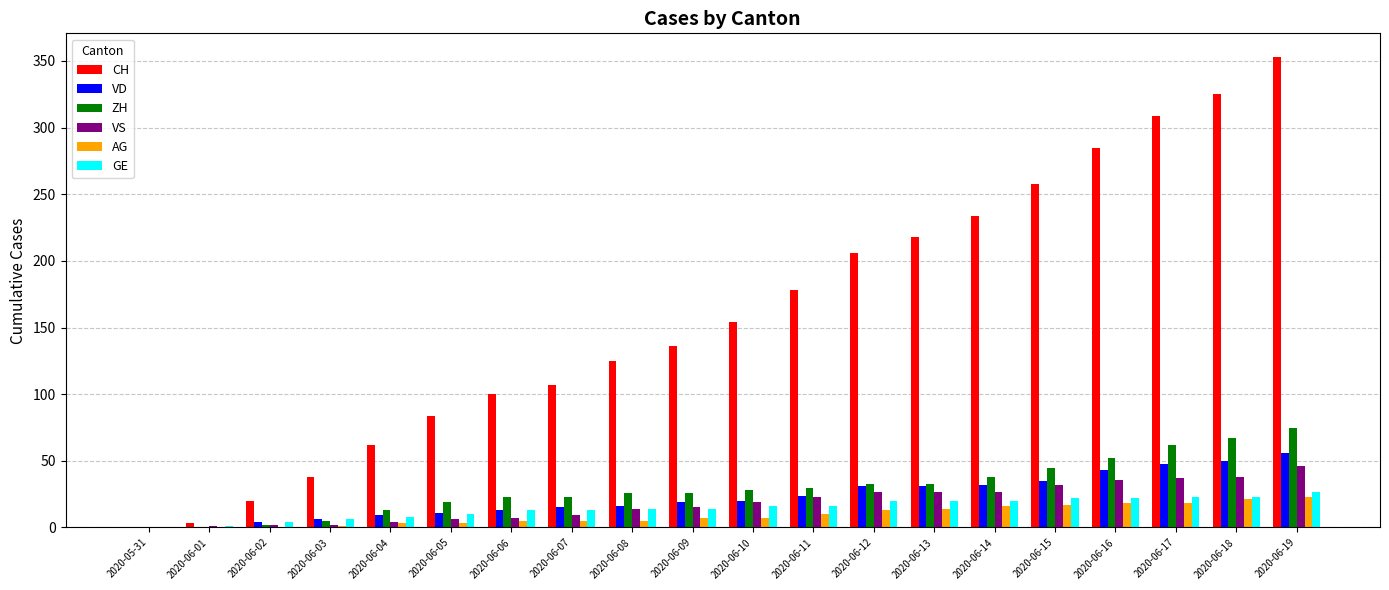

What is the greatest value displayed?

353